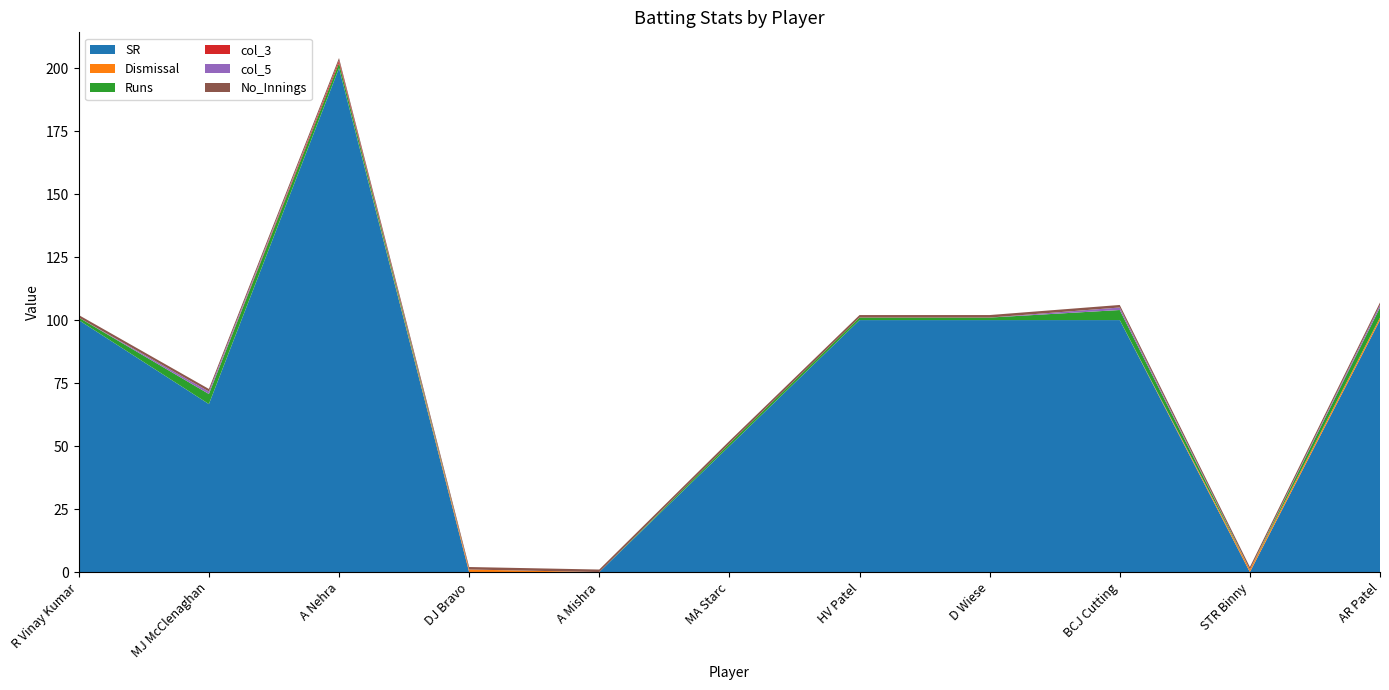

Reading left to right, extract all data points from this chart.

SR: 100.0	66.7	200.0	0.0	0.0	50.0	100.0	100.0	100.0	0.0	100.0
Dismissal: 0.0	0.0	0.0	1.0	0.0	0.0	0.0	0.0	0.0	1.0	1.0
Runs: 1.0	4.0	2.0	0.0	0.0	1.0	1.0	1.0	4.0	0.0	4.0
col_3: 0.0	0.0	1.0	0.0	0.0	0.0	0.0	0.0	0.0	0.0	0.0
col_5: 0.0	1.0	0.0	0.0	0.0	0.0	0.0	0.0	1.0	0.0	1.0
No_Innings: 1.0	1.0	1.0	1.0	1.0	1.0	1.0	1.0	1.0	1.0	1.0